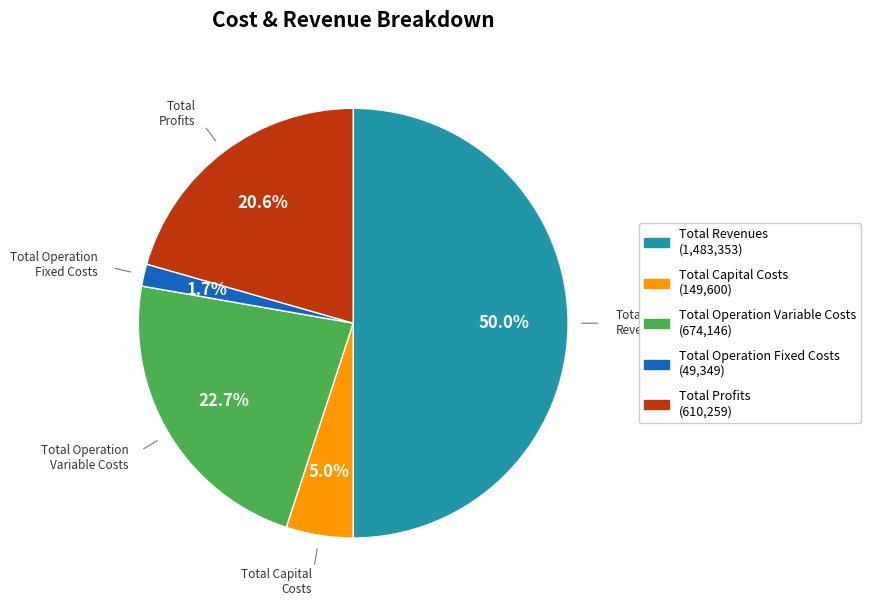

To the nearest percent, what percentage of the pie is Total Capital Costs?

5%